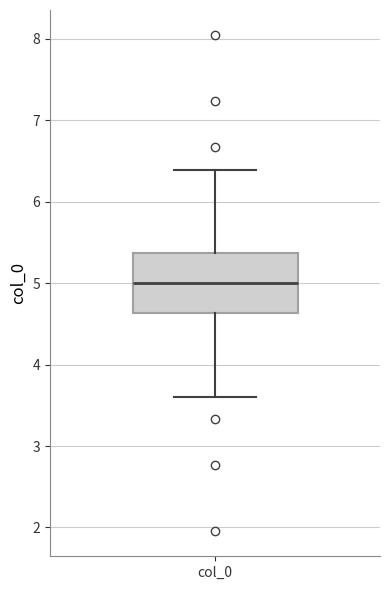

Where does the median line of the box for col_0 sit on the y-axis? The values are not printed on the chart, so give them approximately, as read against the axis.

5.0